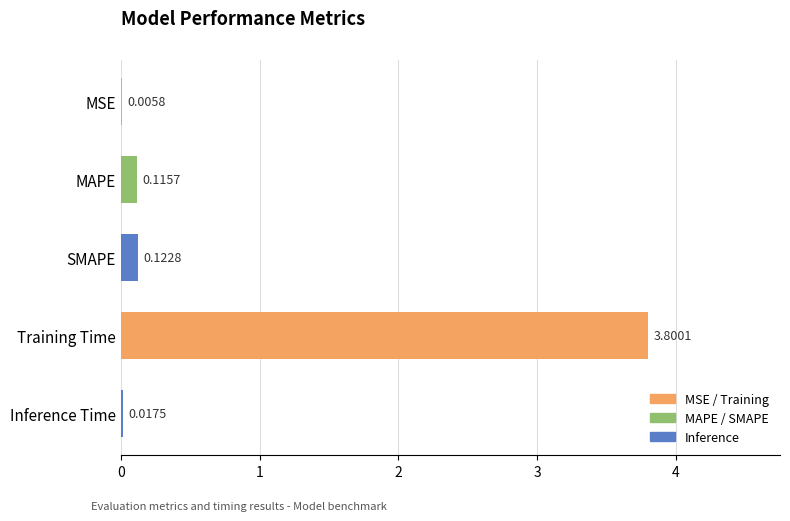

What is the sum of all values?

4.1